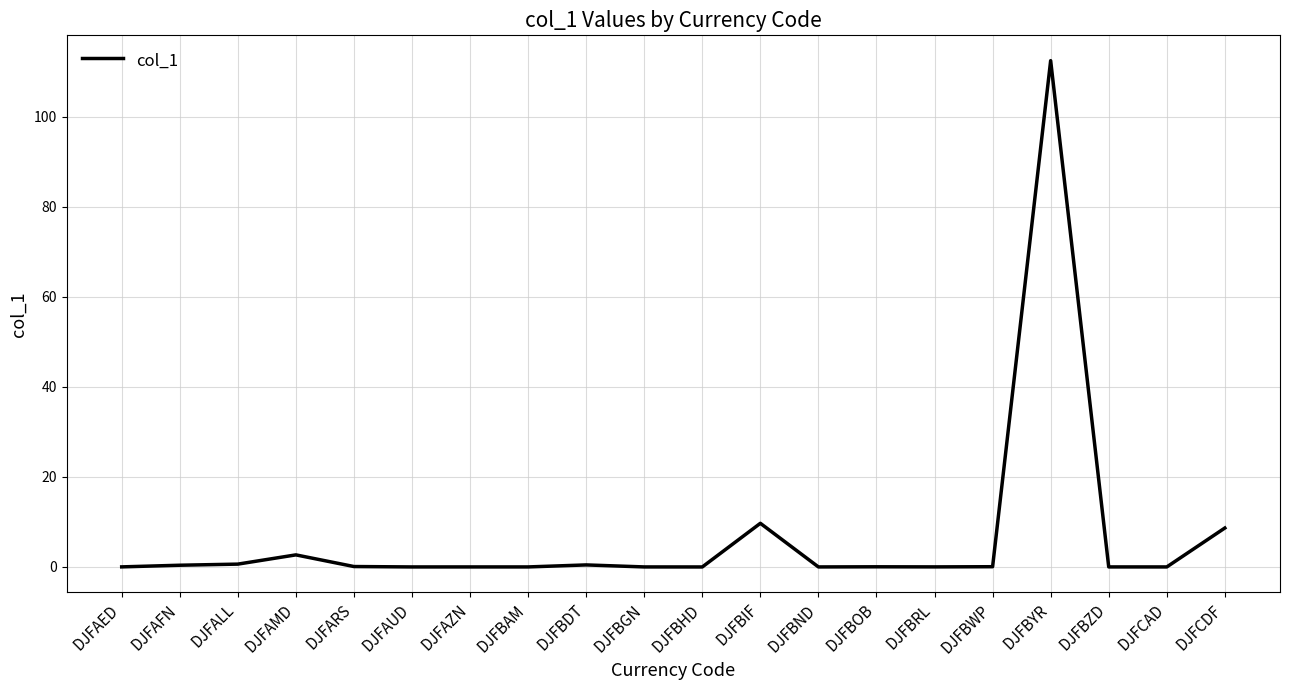

The value at DJFBDT is 0.5. True or false?

True